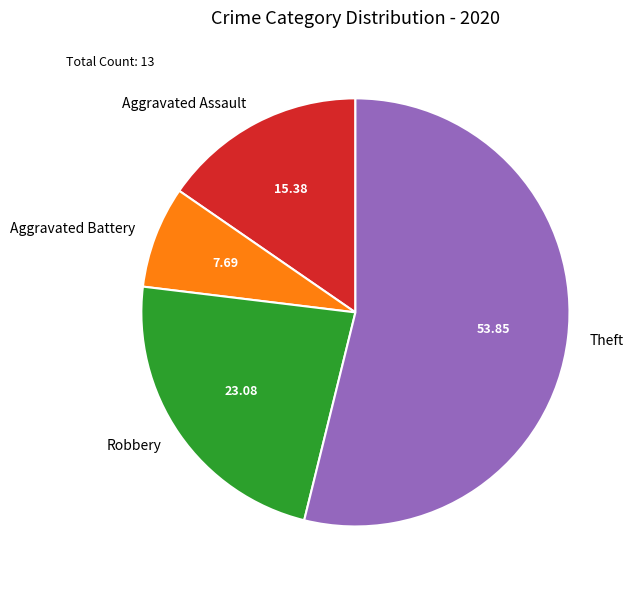

The Aggravated Assault slice represents 6% of the pie. True or false?

False